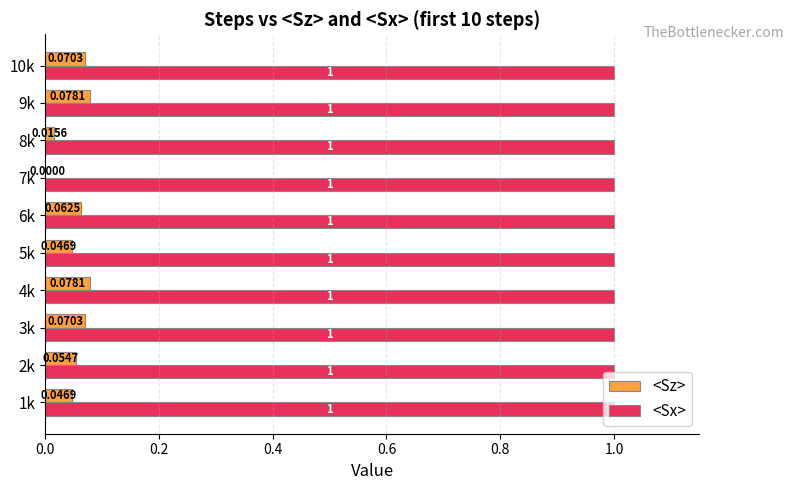

What is the total value across all series at 5k?

1.0